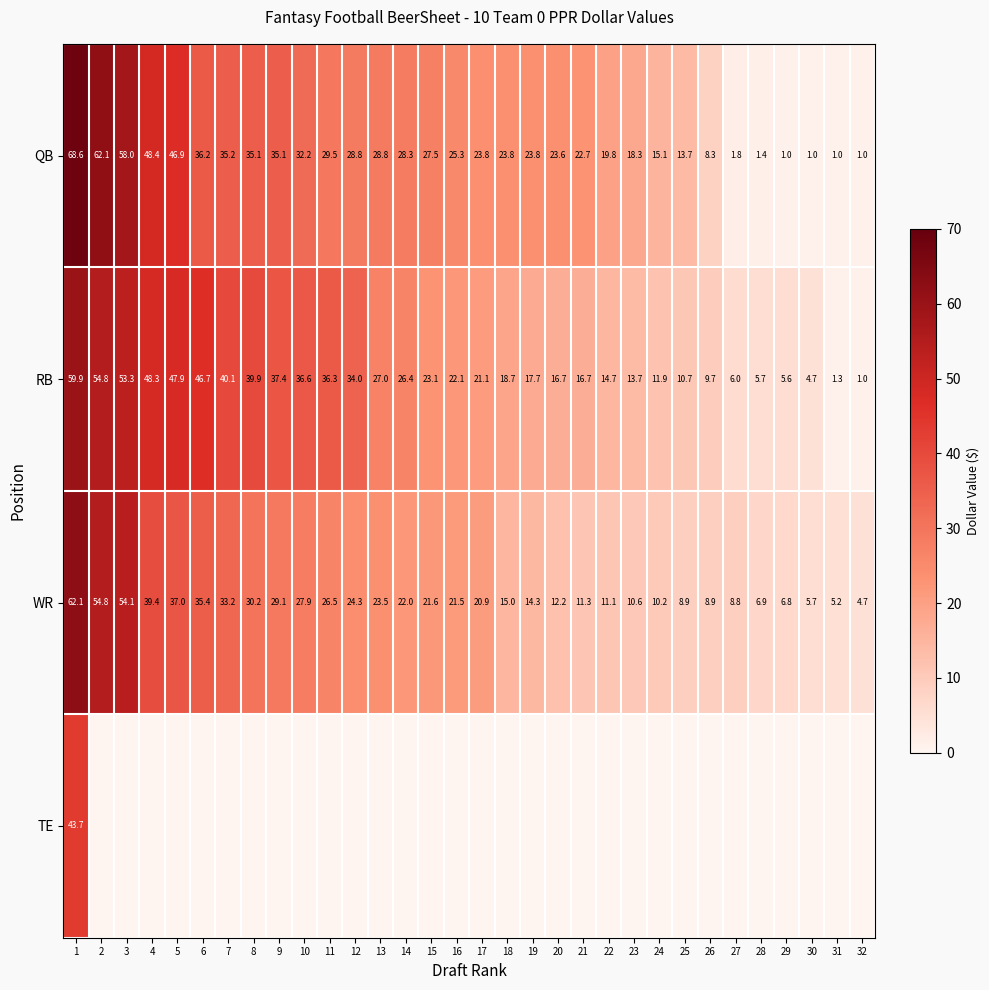

What is the difference between the maximum and minimum values in the WR series?

57.4